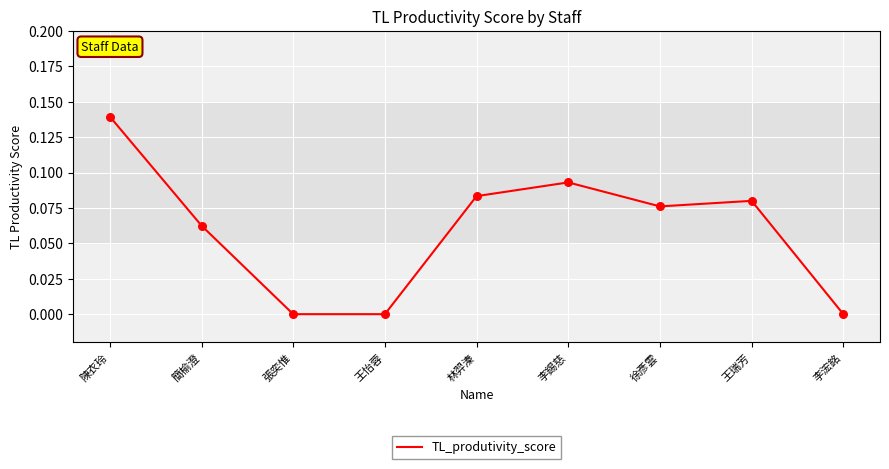

Which has a higher value, 王瑞芳 or 王怡蓉?

王瑞芳